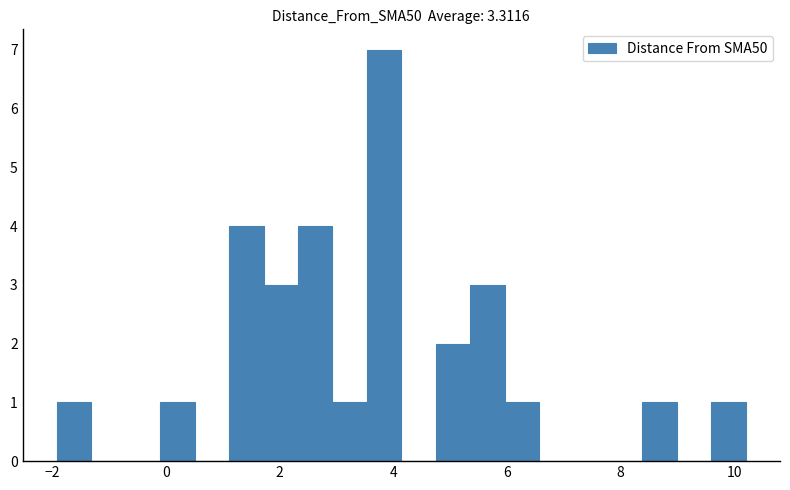

Read against the x-axis, roughly where is the centre of the tallest bar?

3.8